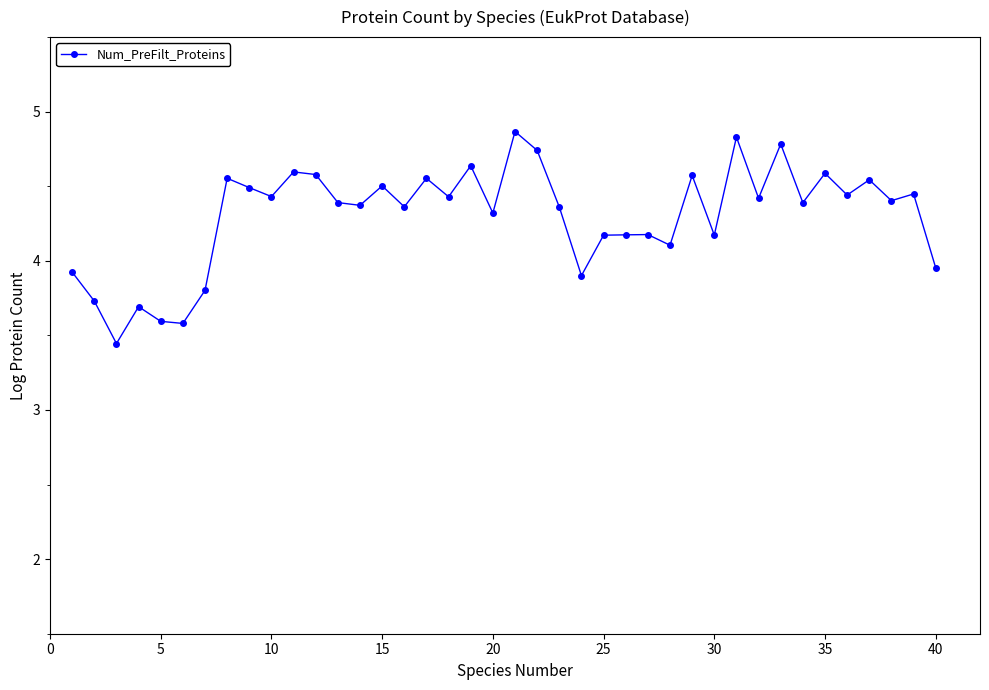

What is the value of the 27th point from the left?

4.2